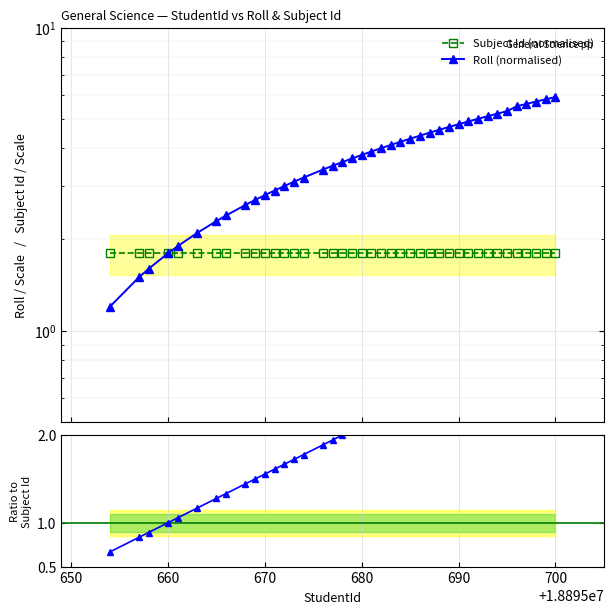

Rank the categories by value from lowest to highest.

18895654, 18895657, 18895658, 18895660, 18895661, 18895663, 18895665, 18895666, 18895668, 18895669, 18895670, 18895671, 18895672, 18895673, 18895674, 18895676, 18895677, 18895678, 18895679, 18895680, 18895681, 18895682, 18895683, 18895684, 18895685, 18895686, 18895687, 18895688, 18895689, 18895690, 18895691, 18895692, 18895693, 18895694, 18895695, 18895696, 18895697, 18895698, 18895699, 18895700